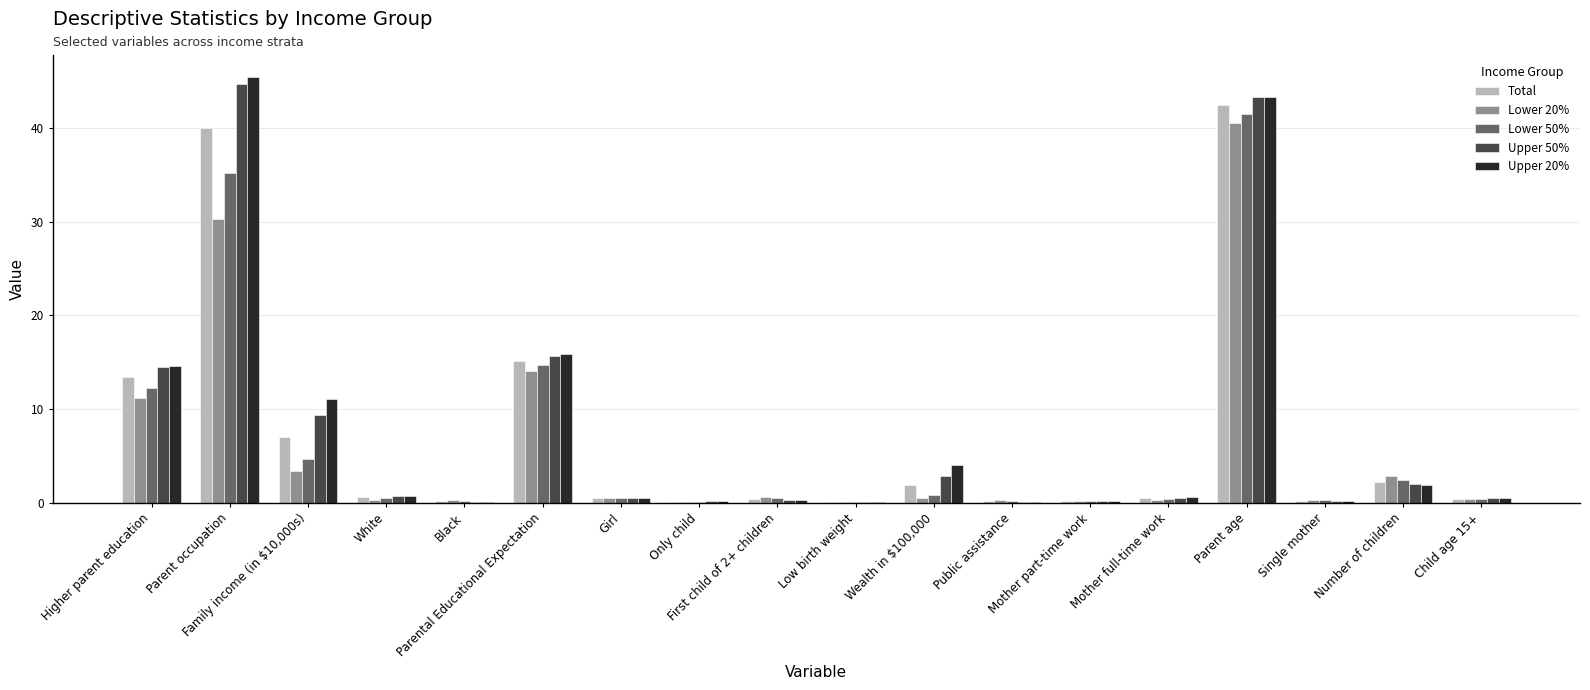

Read the Total value at Black.

0.2